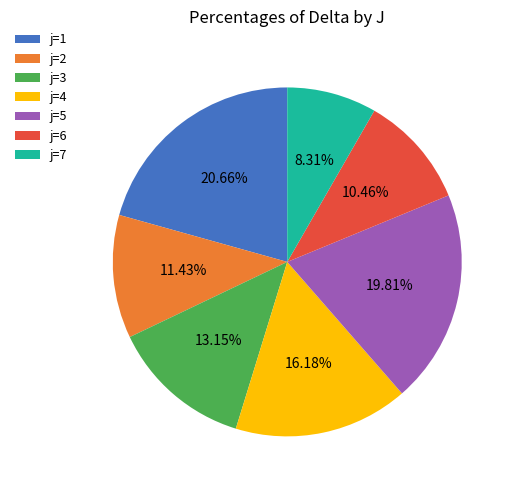

Which slice is the largest?

j=1